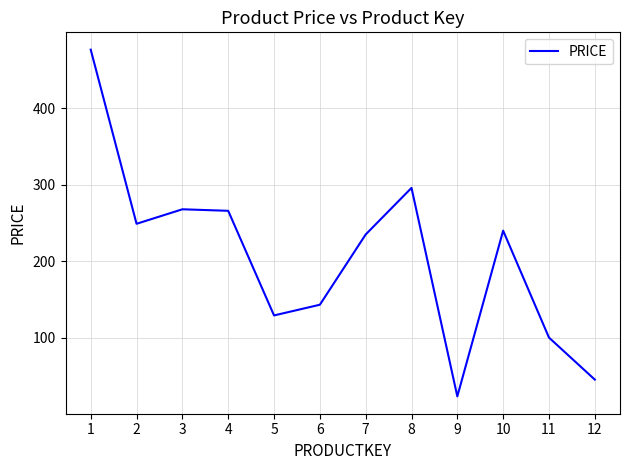

What is the difference between the values at 4 and 12?

221